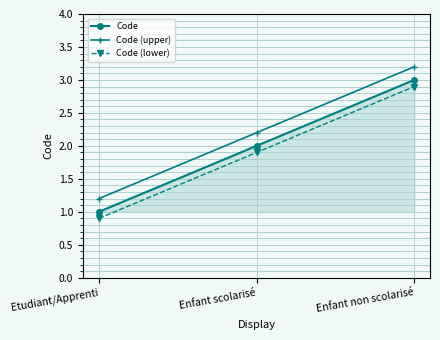

At which category is the sum across all series the highest?

Enfant non scolarisé